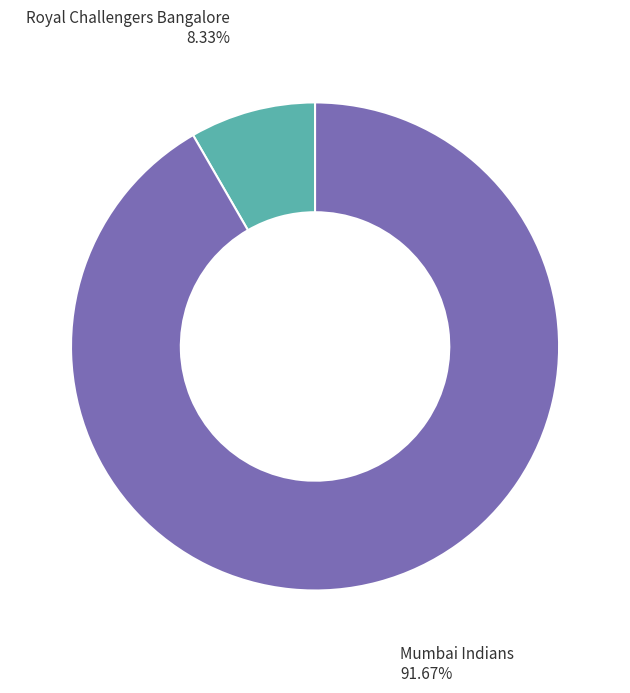

To the nearest percent, what is the combined percentage of Royal Challengers Bangalore and Mumbai Indians?

100%